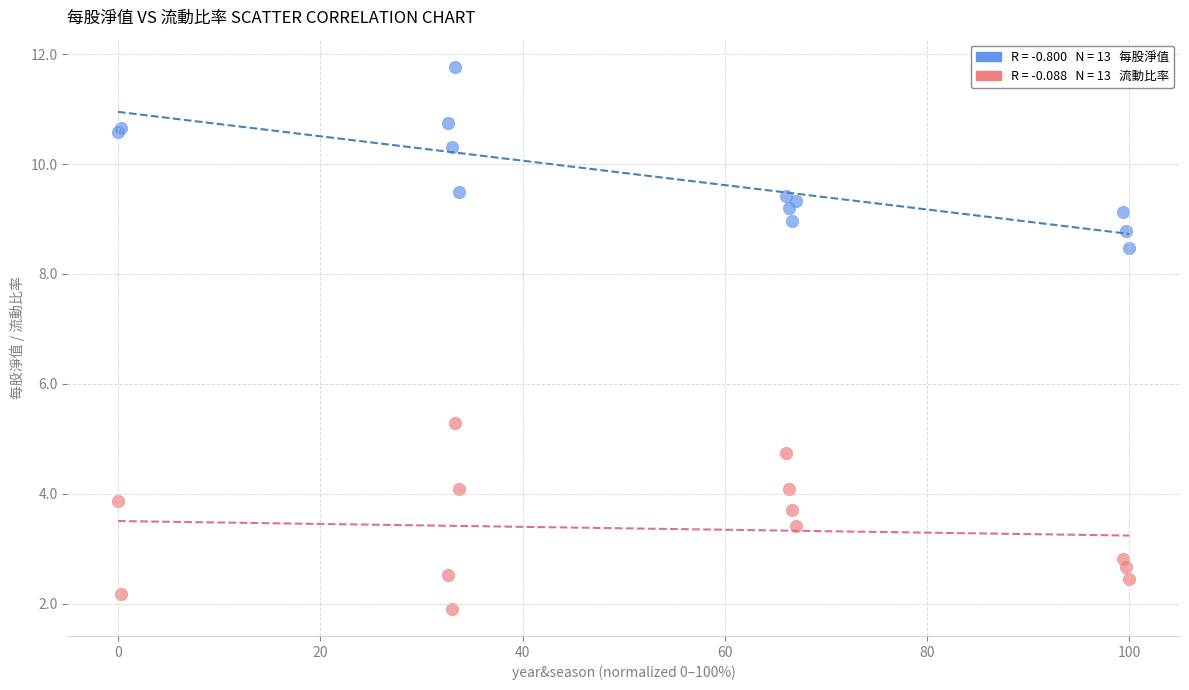

Across all series, what Y value is closest to 6?

5.3